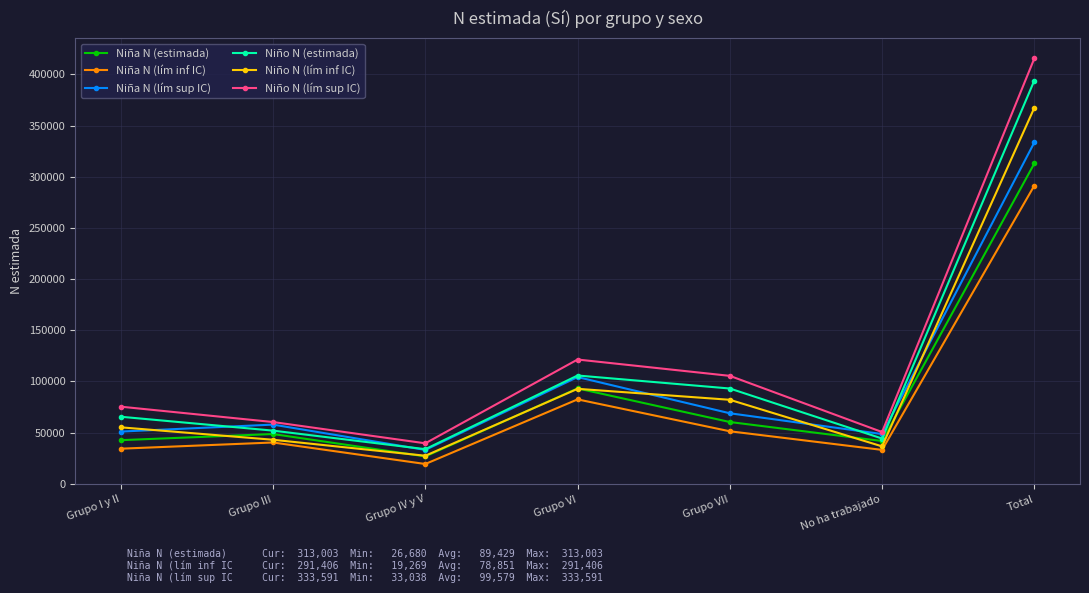

True or false: Niña N (lím sup IC) has a value of 582552 at Total.

False